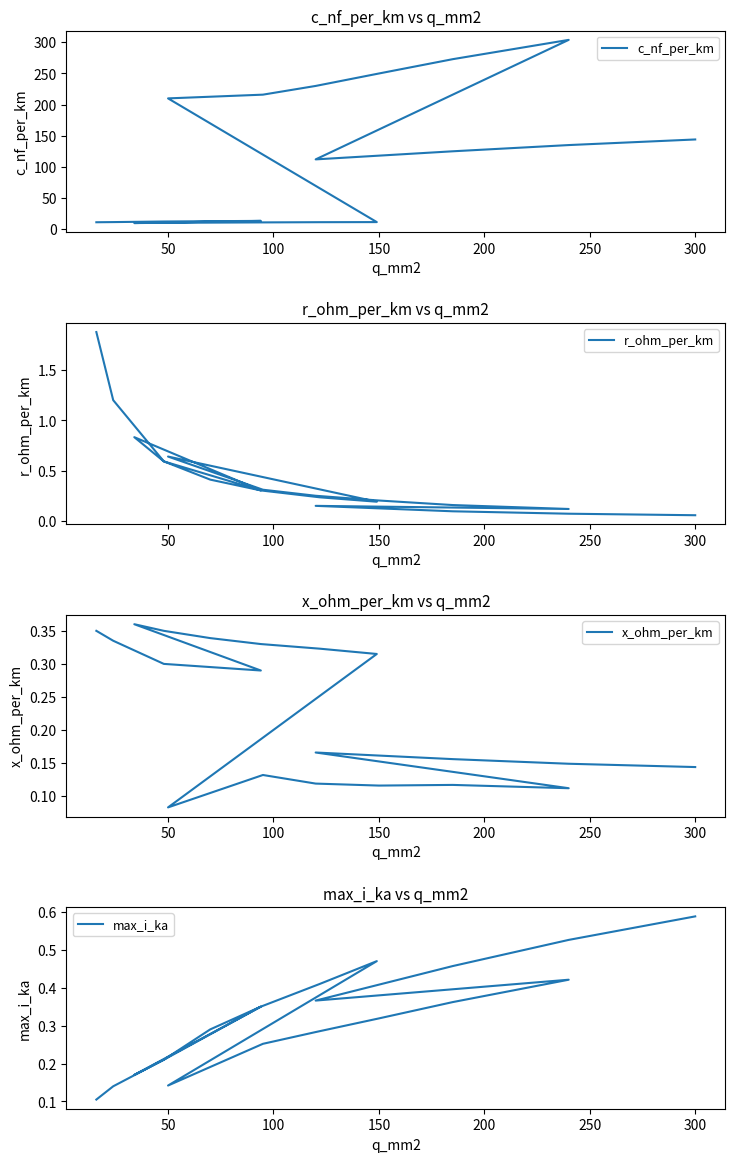

True or false: x_ohm_per_km and c_nf_per_km intersect in this chart.

False